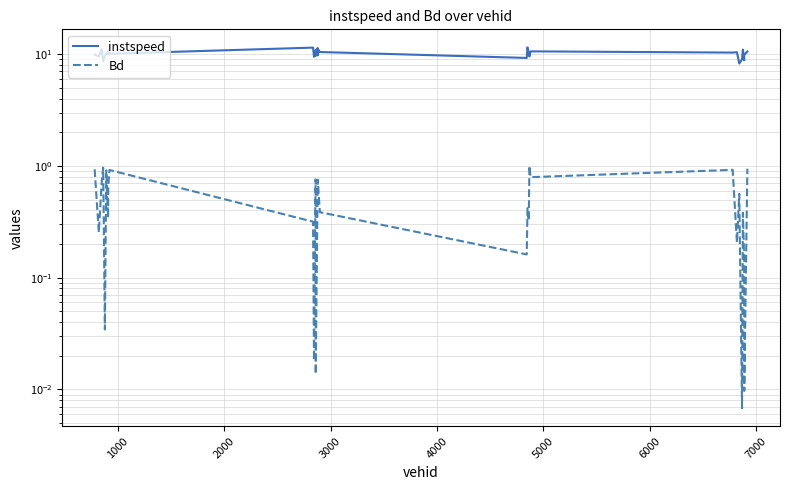

True or false: Bd and instspeed intersect in this chart.

False